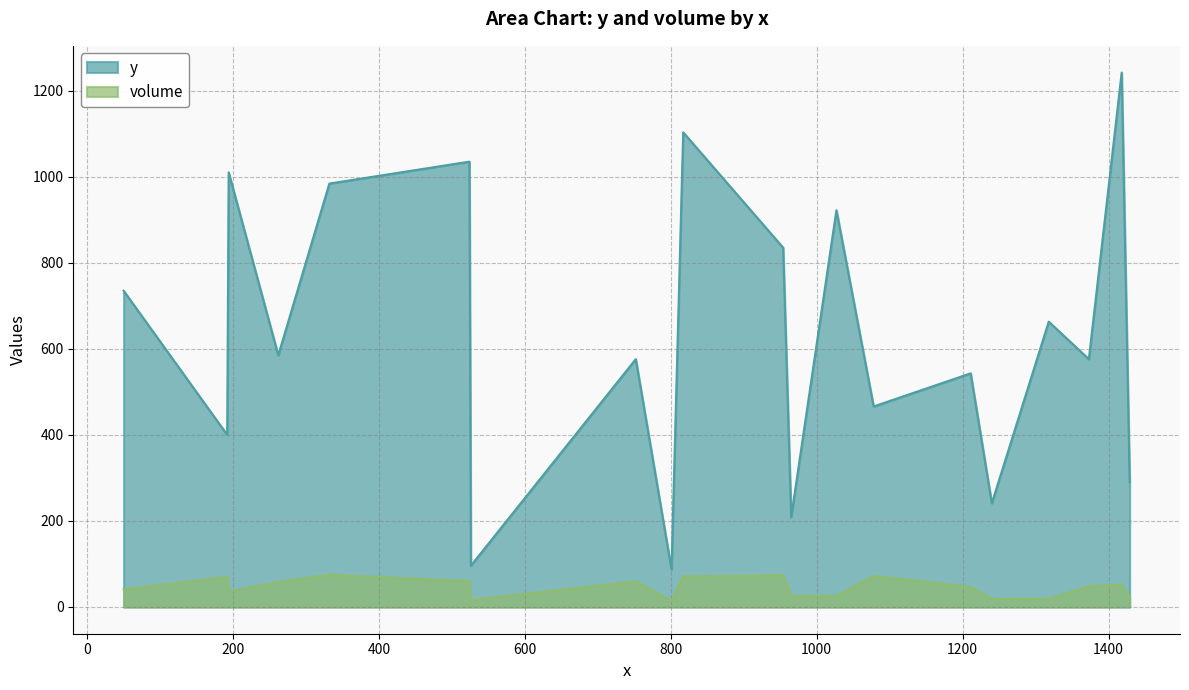

What is the value of the volume point at the 8th from the left?

52